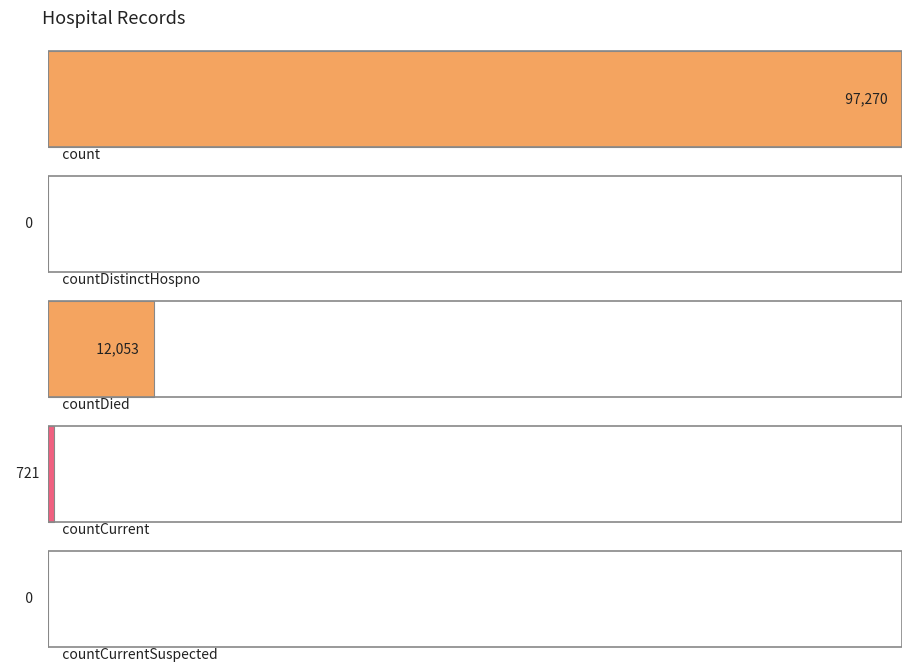

Reading left to right, list all the values displayed in this chart.

count=97270	countDistinctHospno=0	countDied=12053	countCurrent=721	countCurrentSuspected=0